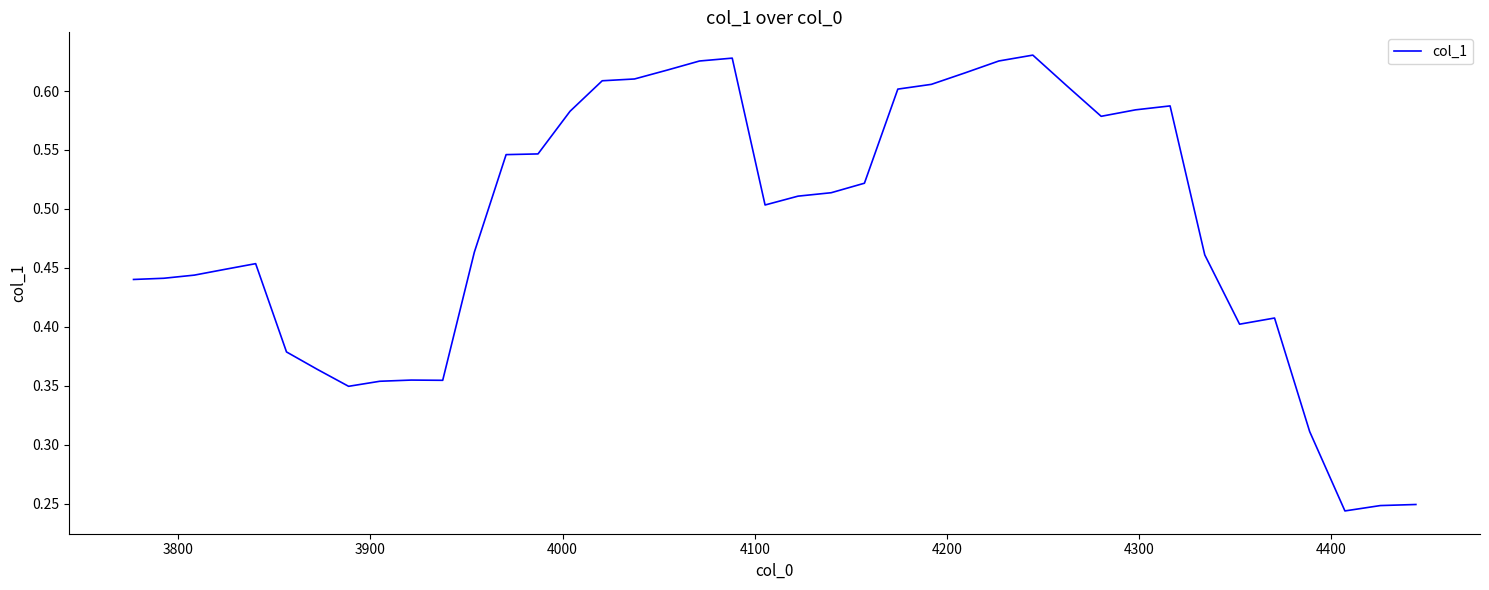

Does the chart display data point markers on the line(s)?

No